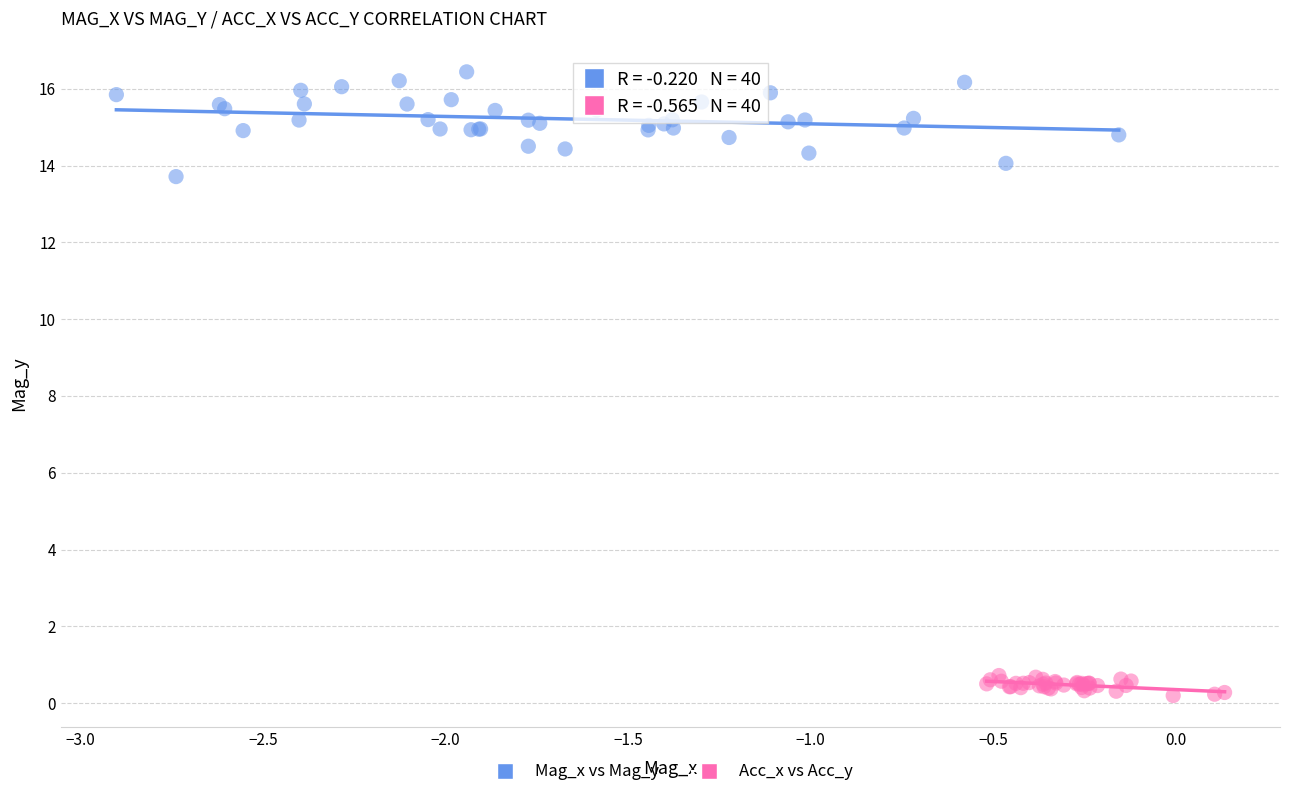

Which series reaches the minimum Y coordinate?

Acc_x vs Acc_y